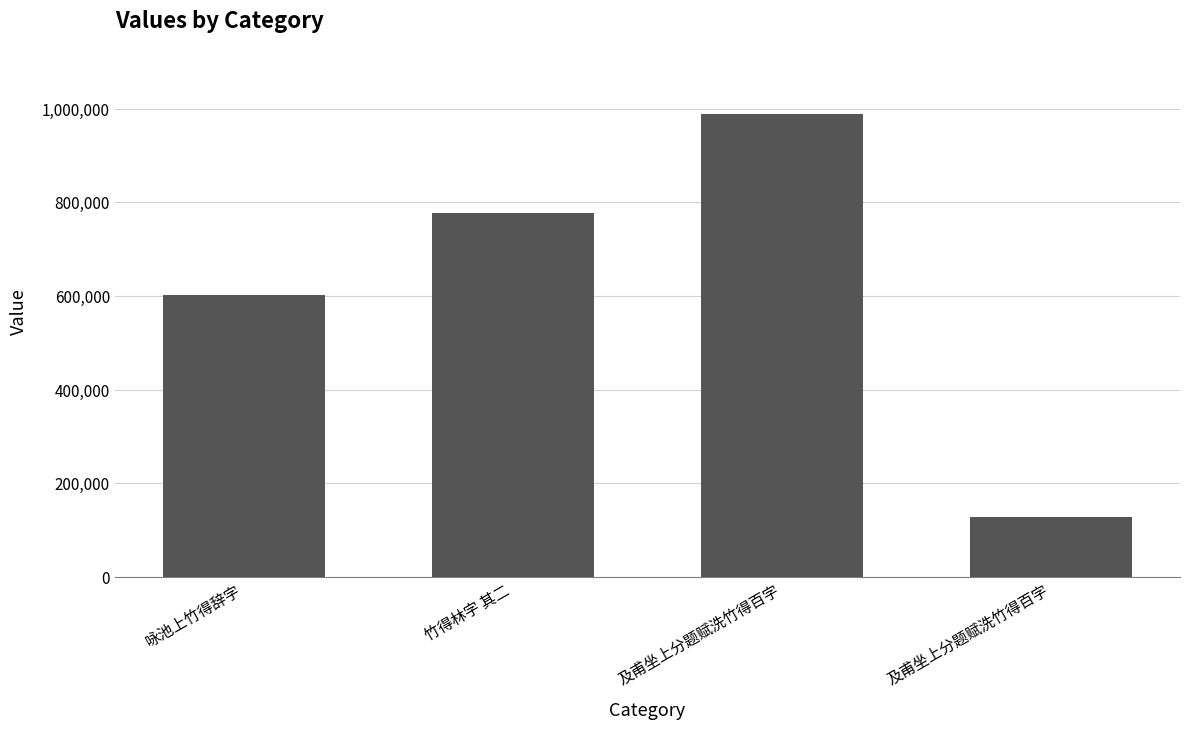

How many values are below 776679?

2